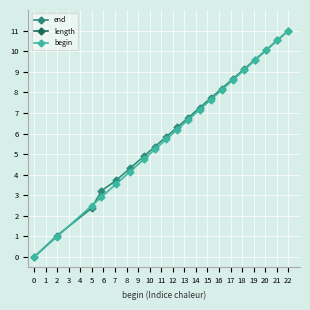

What is the average value of the begin series?

6.2